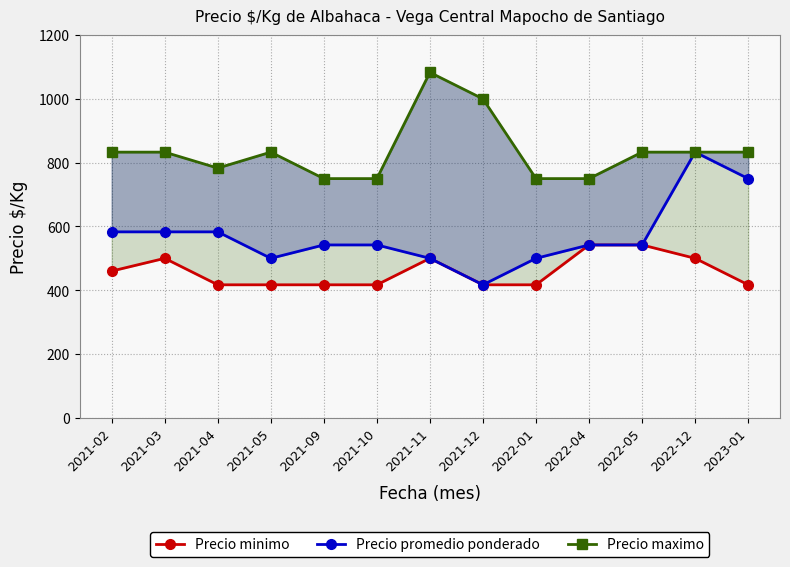

Reading left to right, extract all data points from this chart.

Precio minimo: 460	500	417	417	417	417	500	417	417	542	542	500	417
Precio promedio ponderado: 583	583	583	500	542	542	500	417	500	542	542	833	750
Precio maximo: 833	833	783	833	750	750	1083	1000	750	750	833	833	833